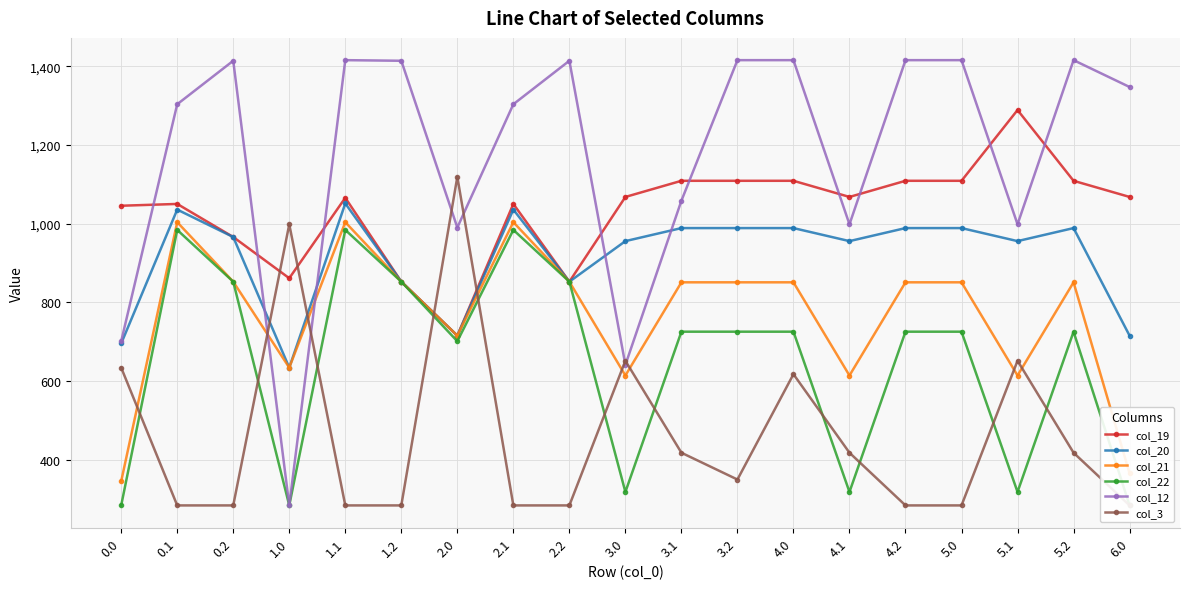

Between which two adjacent categories do col_3 and col_22 first intersect?

0.0 and 0.1